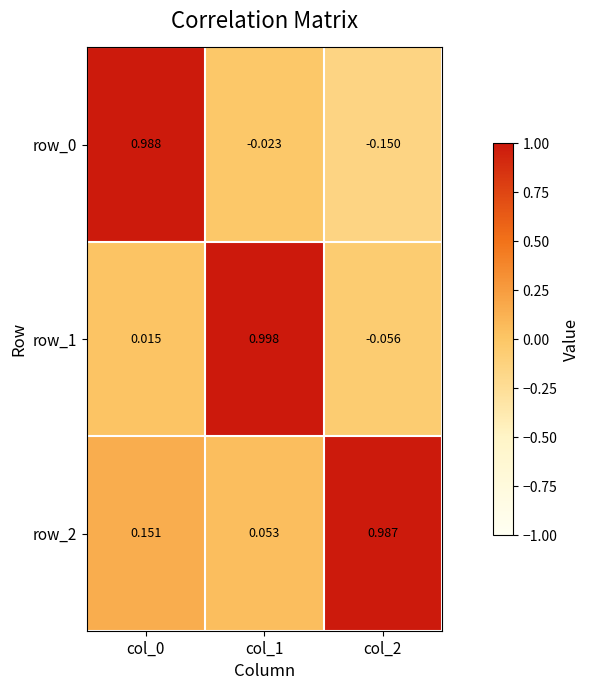

What is the minimum value for row_2?

0.1